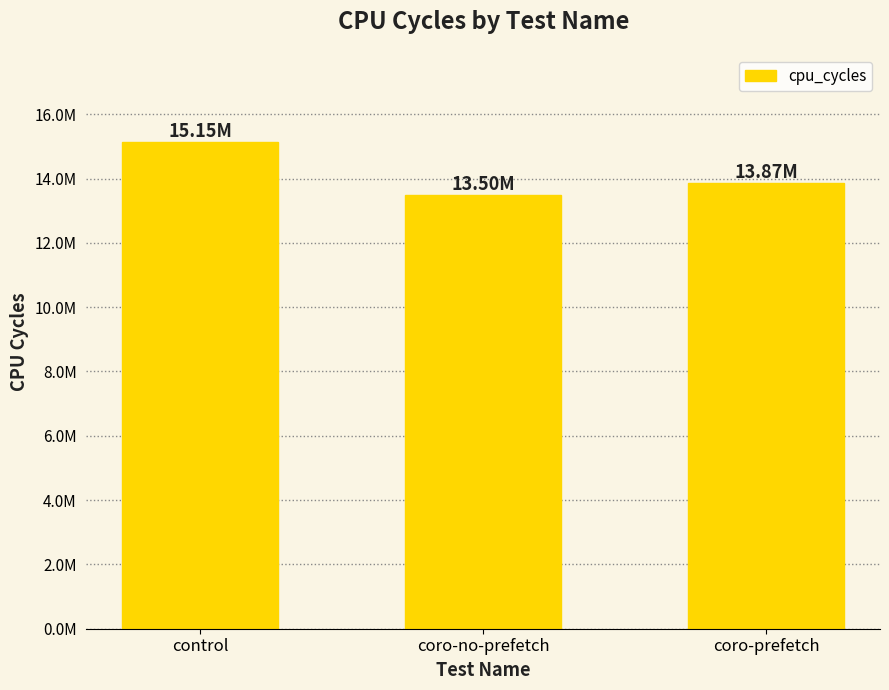

Rank the categories by value from lowest to highest.

coro-no-prefetch, coro-prefetch, control